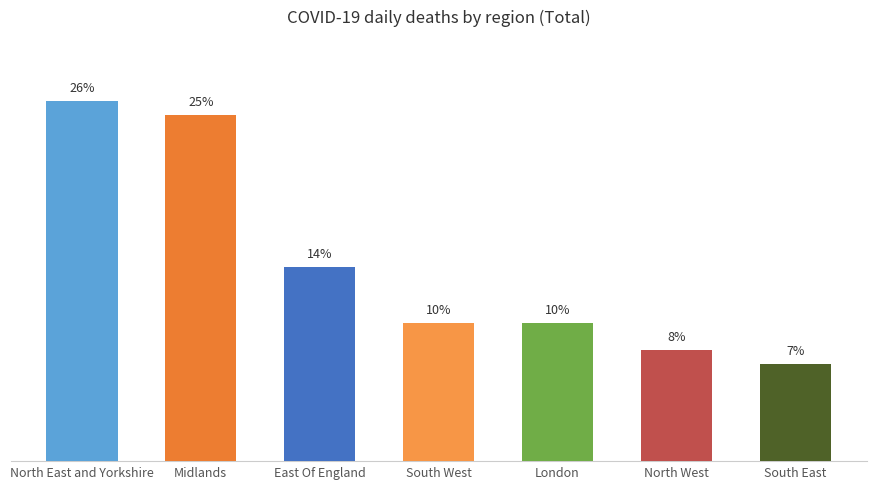

Between North East and Yorkshire and London, which is larger?

North East and Yorkshire